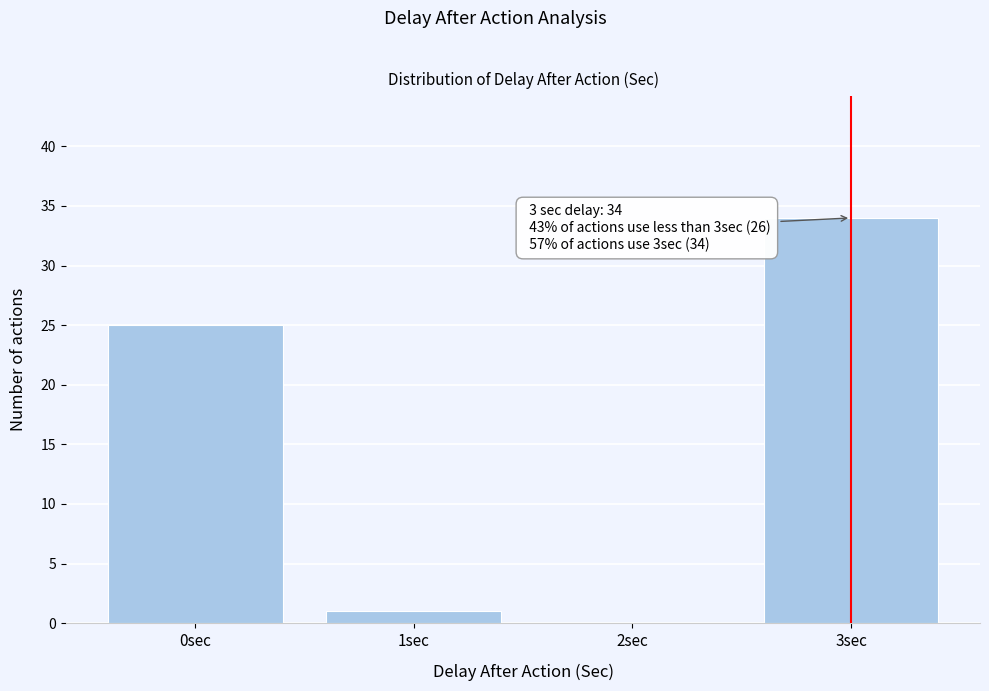

Over which range of the x-axis is the bar tallest?

2.5 to 3.5